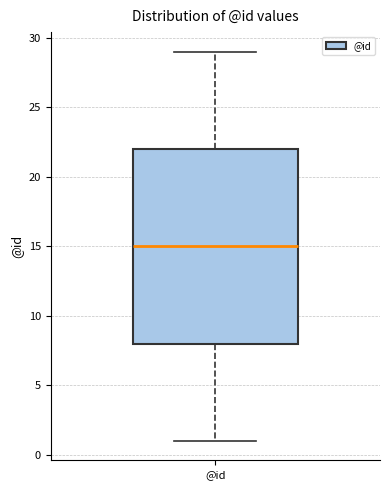

Transcribe this box plot: give where the median line is, the range the box spans, and where the two whiskers end, as read against the y-axis. The values are not printed on the chart, so give them approximately, as read against the axis.

median 15, box 8 to 22, whiskers 1 to 29